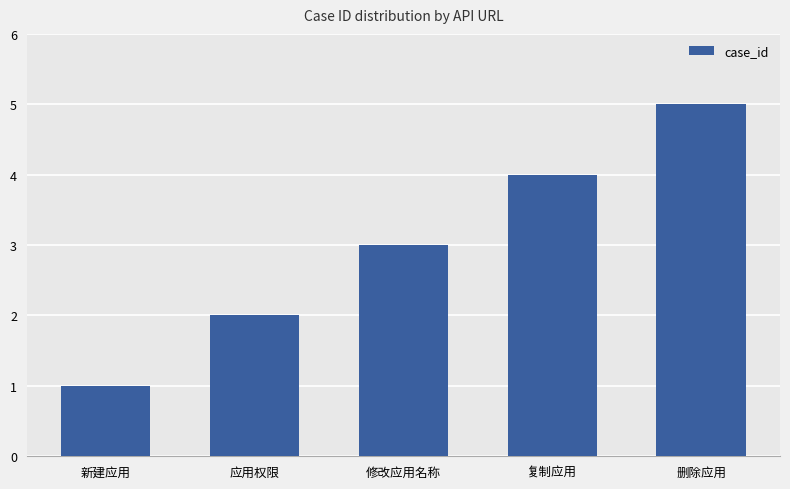

What is the change in value from 新建应用 to 应用权限?

+1